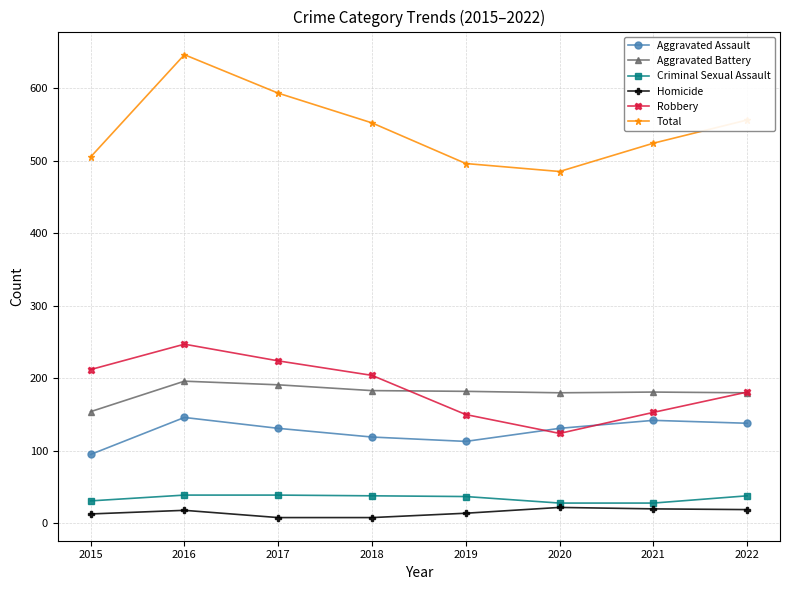

Does the chart have visible grid lines?

Yes